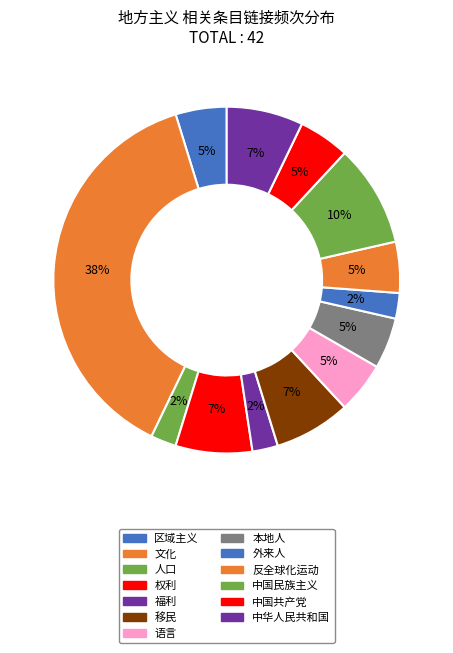

Is it true that 中国民族主义 is 18% of the pie?

False